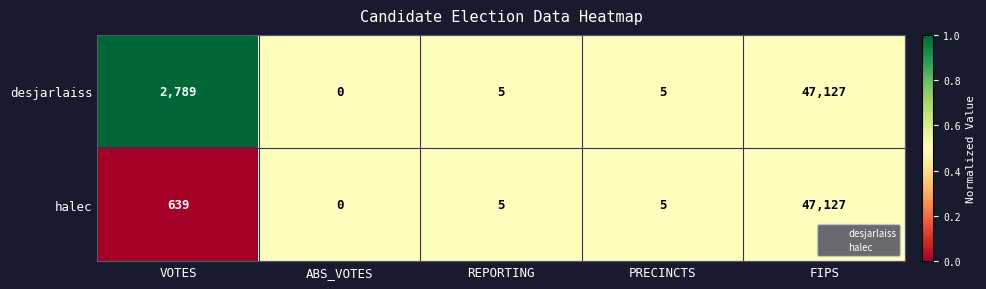

Which series has the largest total across all categories?

desjarlaiss